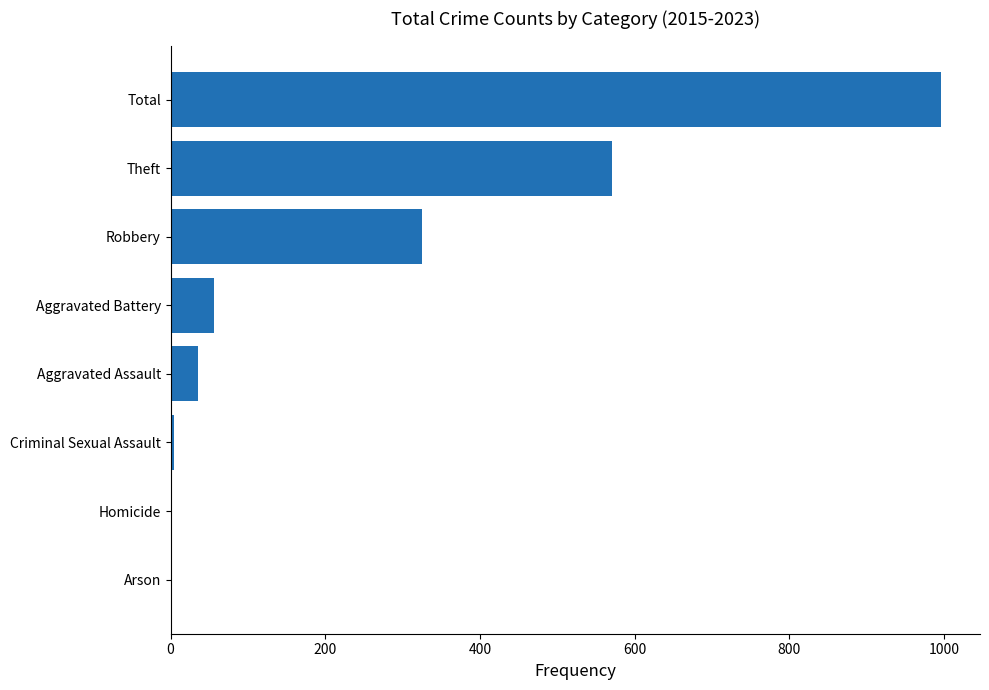

At which category does the chart reach its peak across all series?

Total